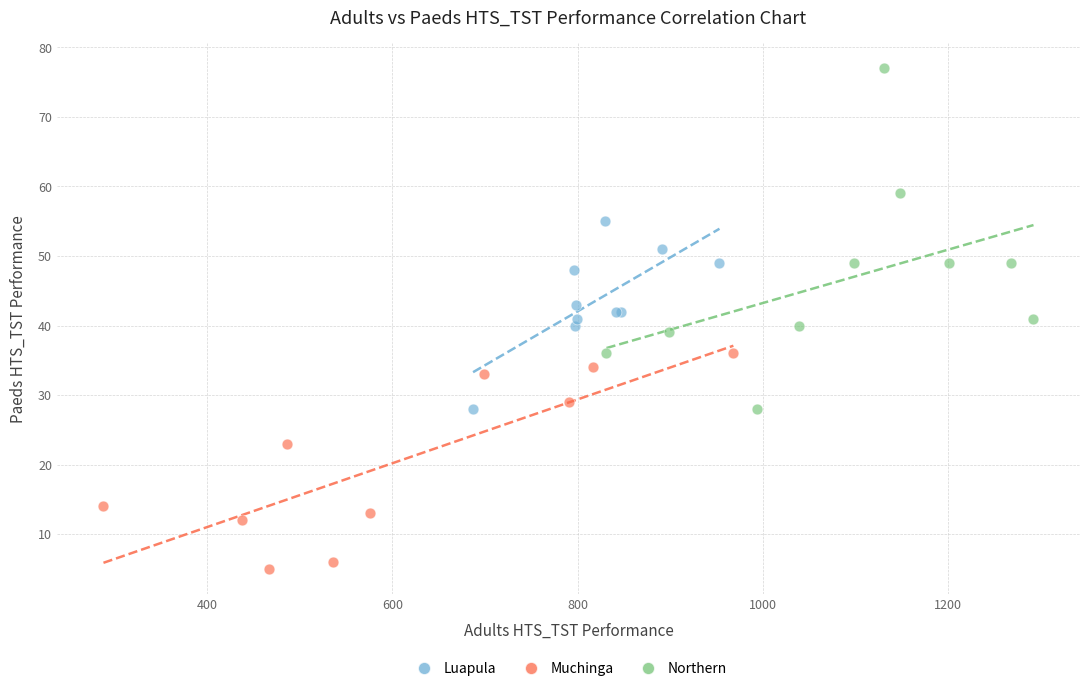

Which series reaches the minimum Y coordinate?

Muchinga